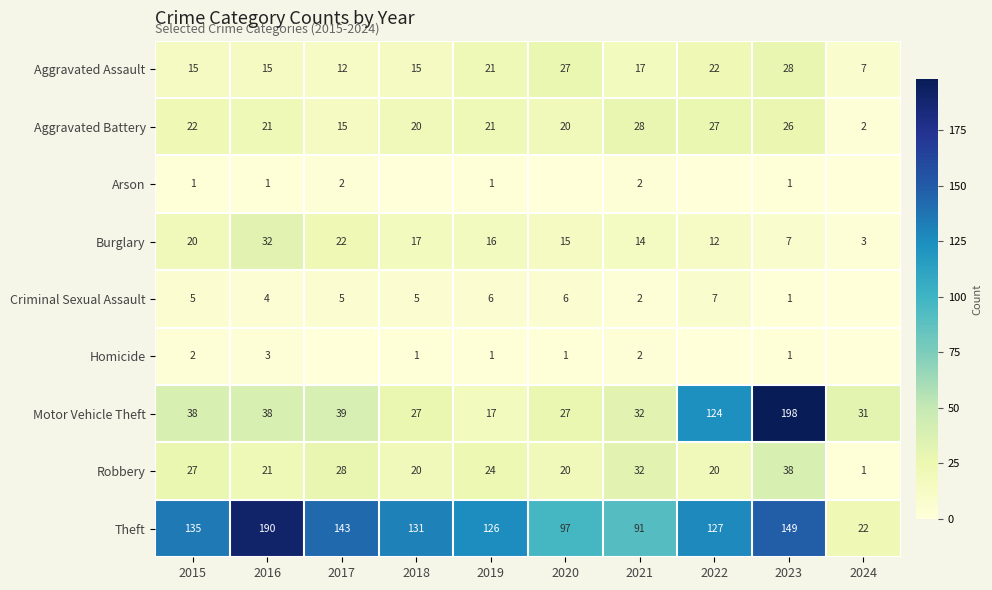

Which has a higher value, 2018 or 2015?

2018